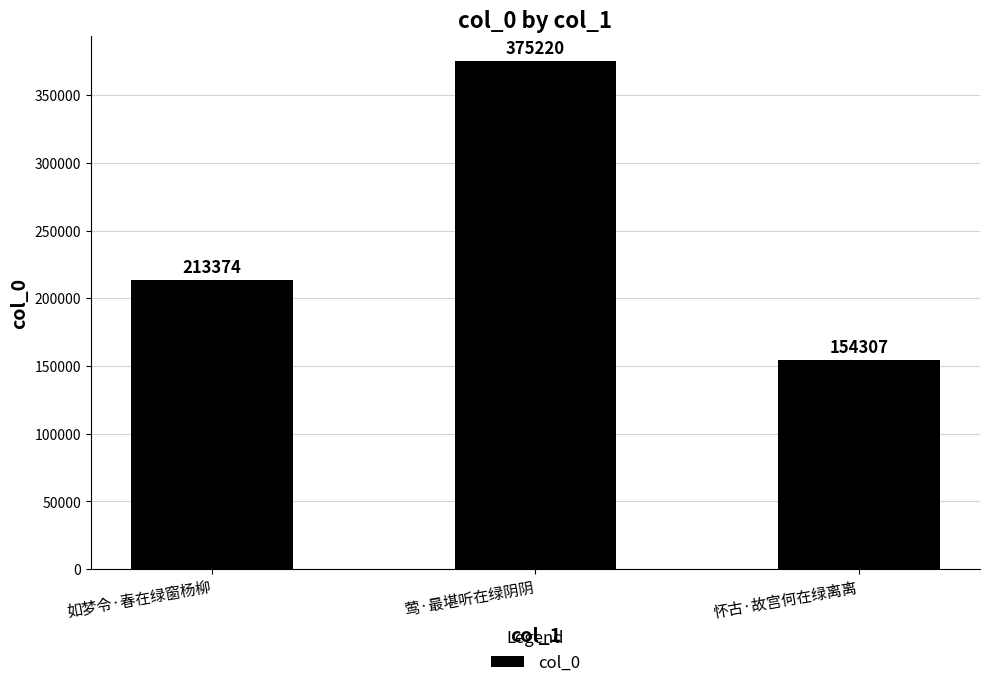

Is it true that the value at 如梦令·春在绿窗杨柳 is 213374?

True